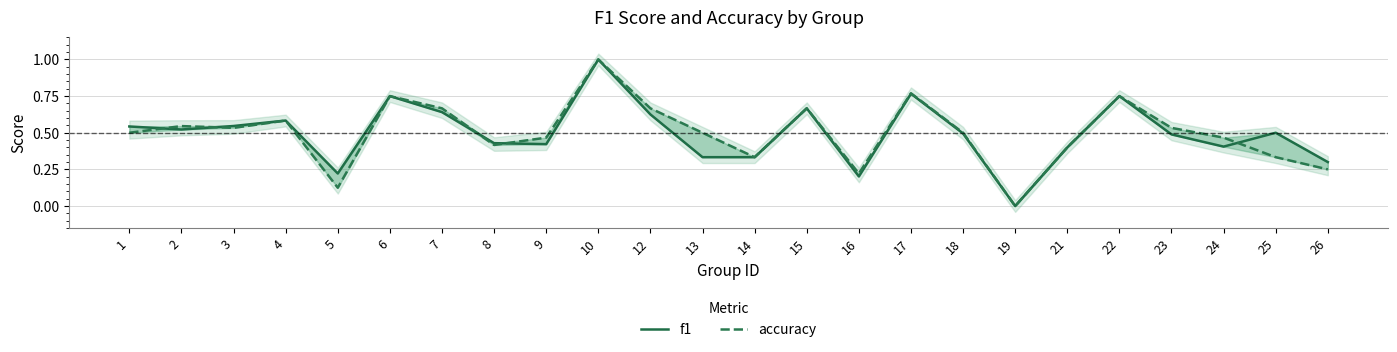

How many lines are shown in the chart?

2